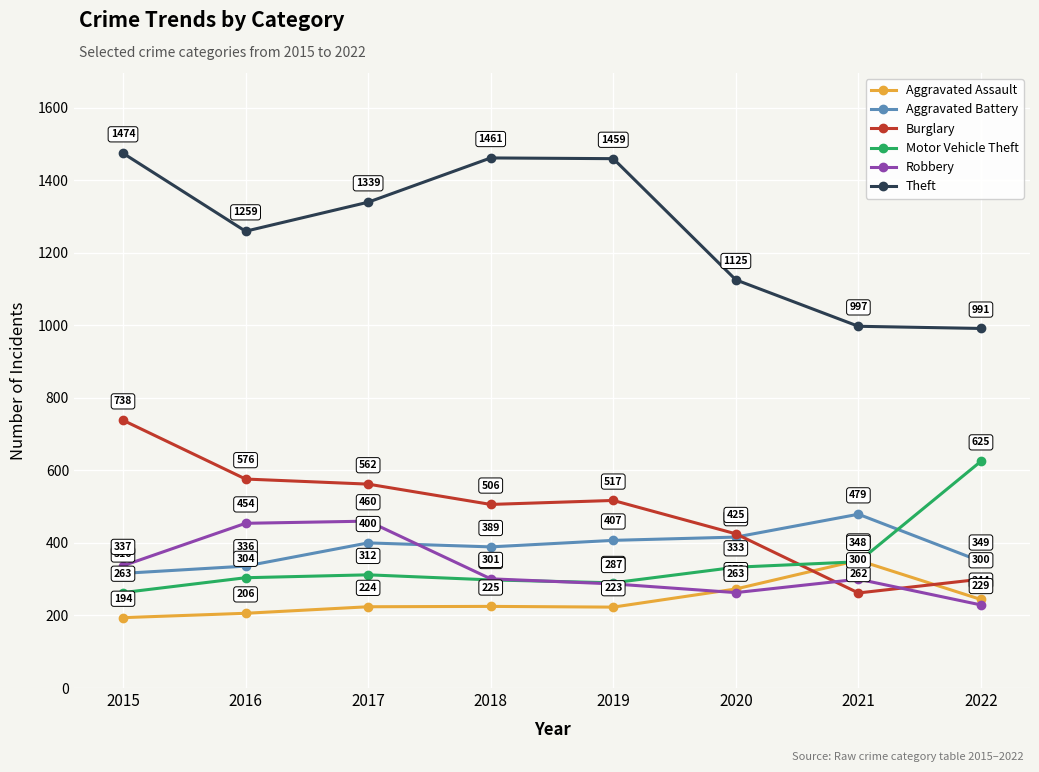

What is the difference between the maximum and second lowest values in the Aggravated Assault series?

146